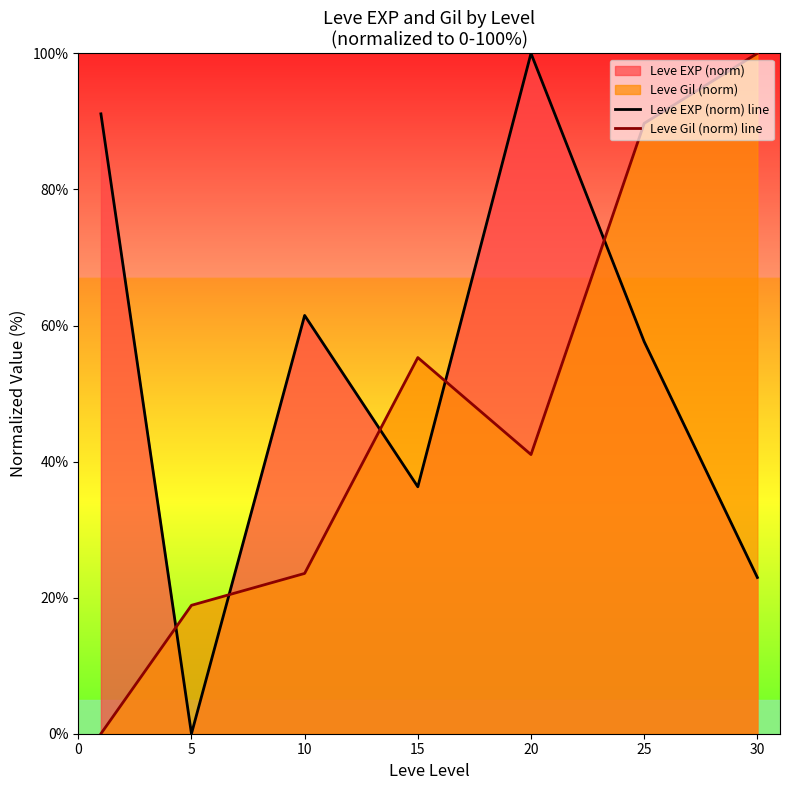

At which category does Leve EXP (norm) line reach its first local valley?

5